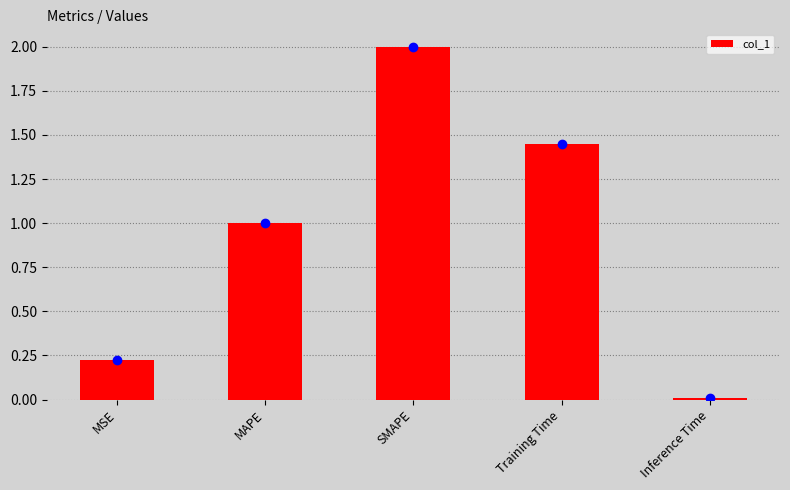

At which category does the chart reach its minimum across all series?

Inference Time